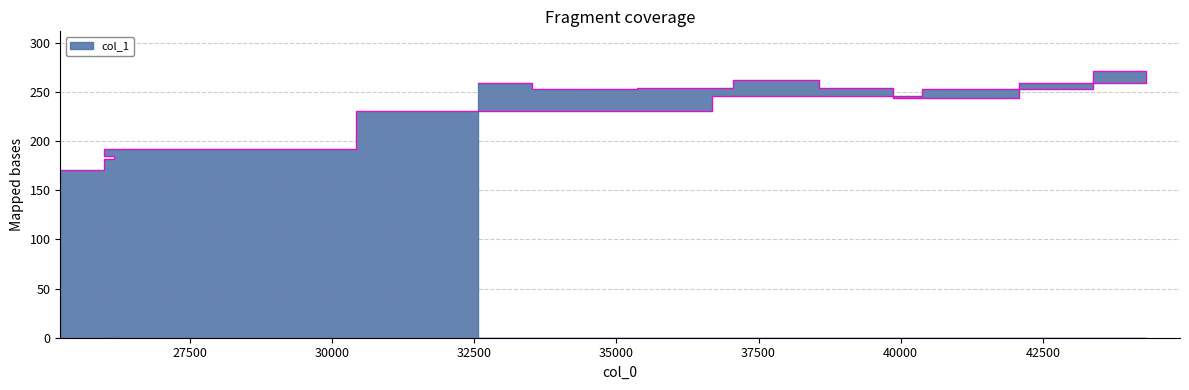

What is the greatest value displayed?

271